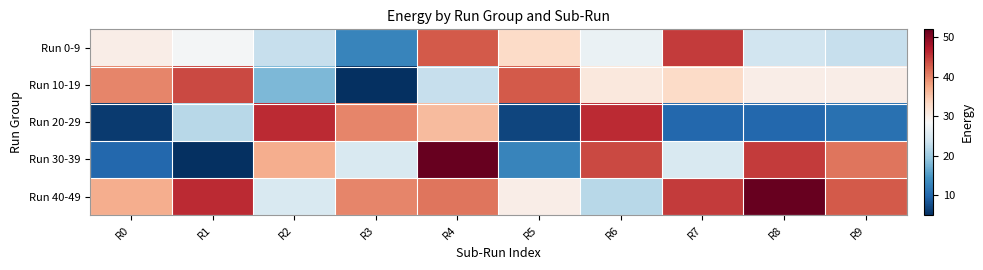

Count the number of data series in this chart.

5